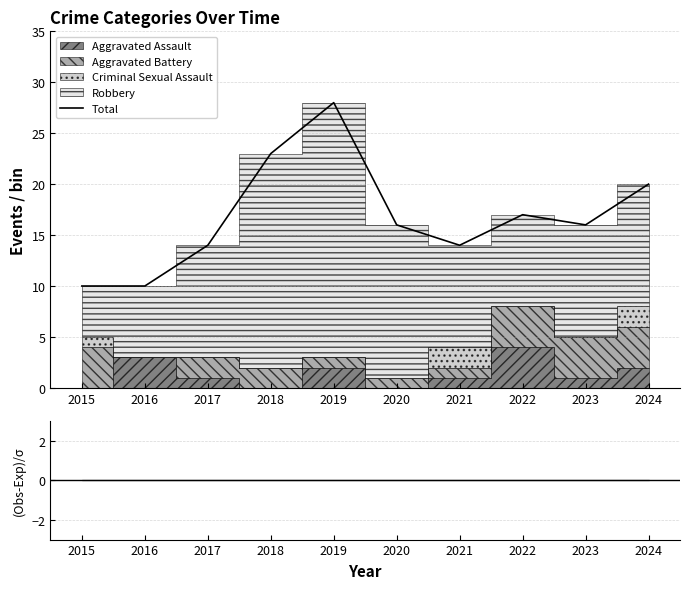

Where is the data nearest to the value 19?

2024